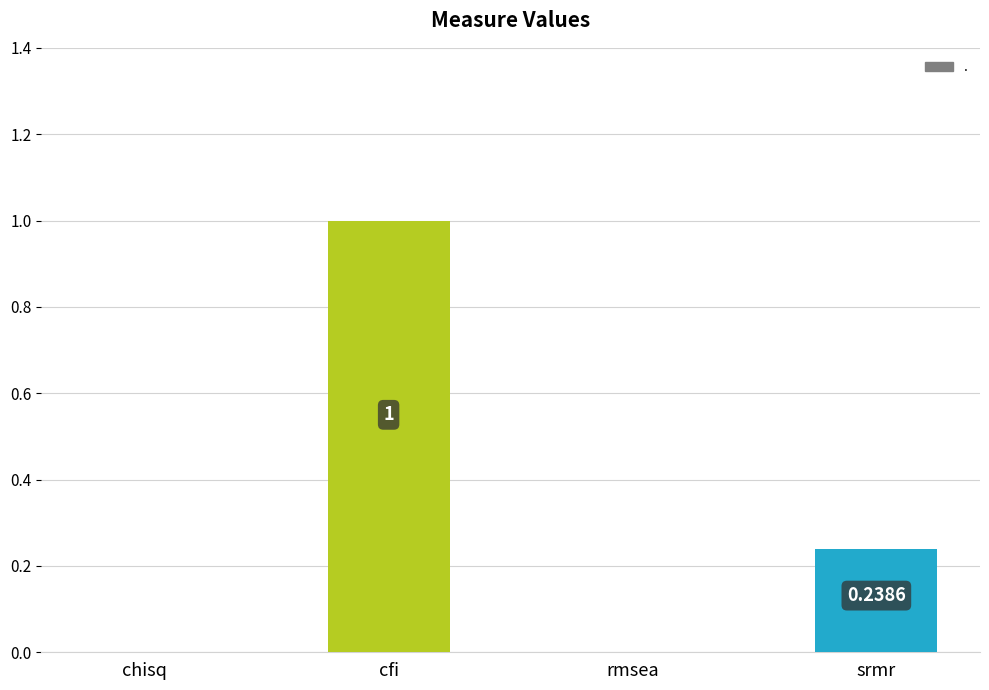

What is the sum of the values at rmsea and cfi?

1.0